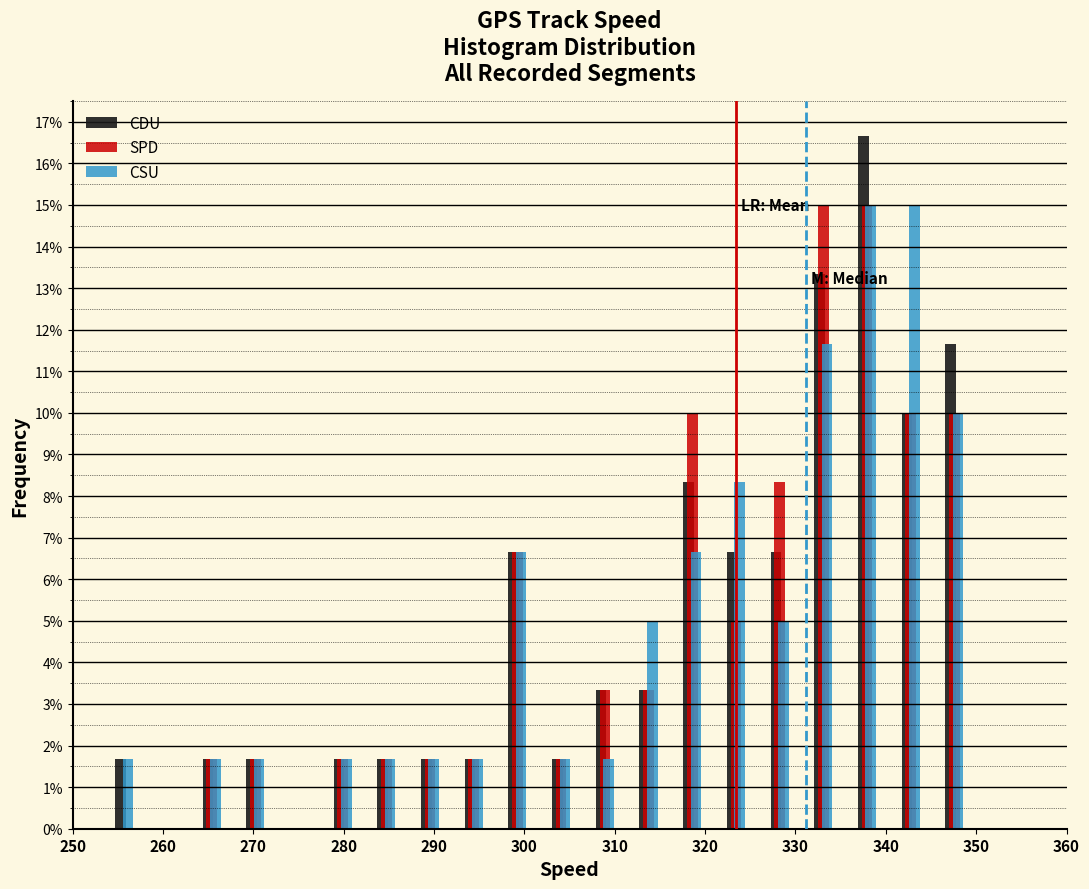

What is the height of the CSU bar covering 277 to 282 on the x-axis? Neither the bar edges nor the heights are printed on the chart, so give them approximately, as read against the axes.

1.7